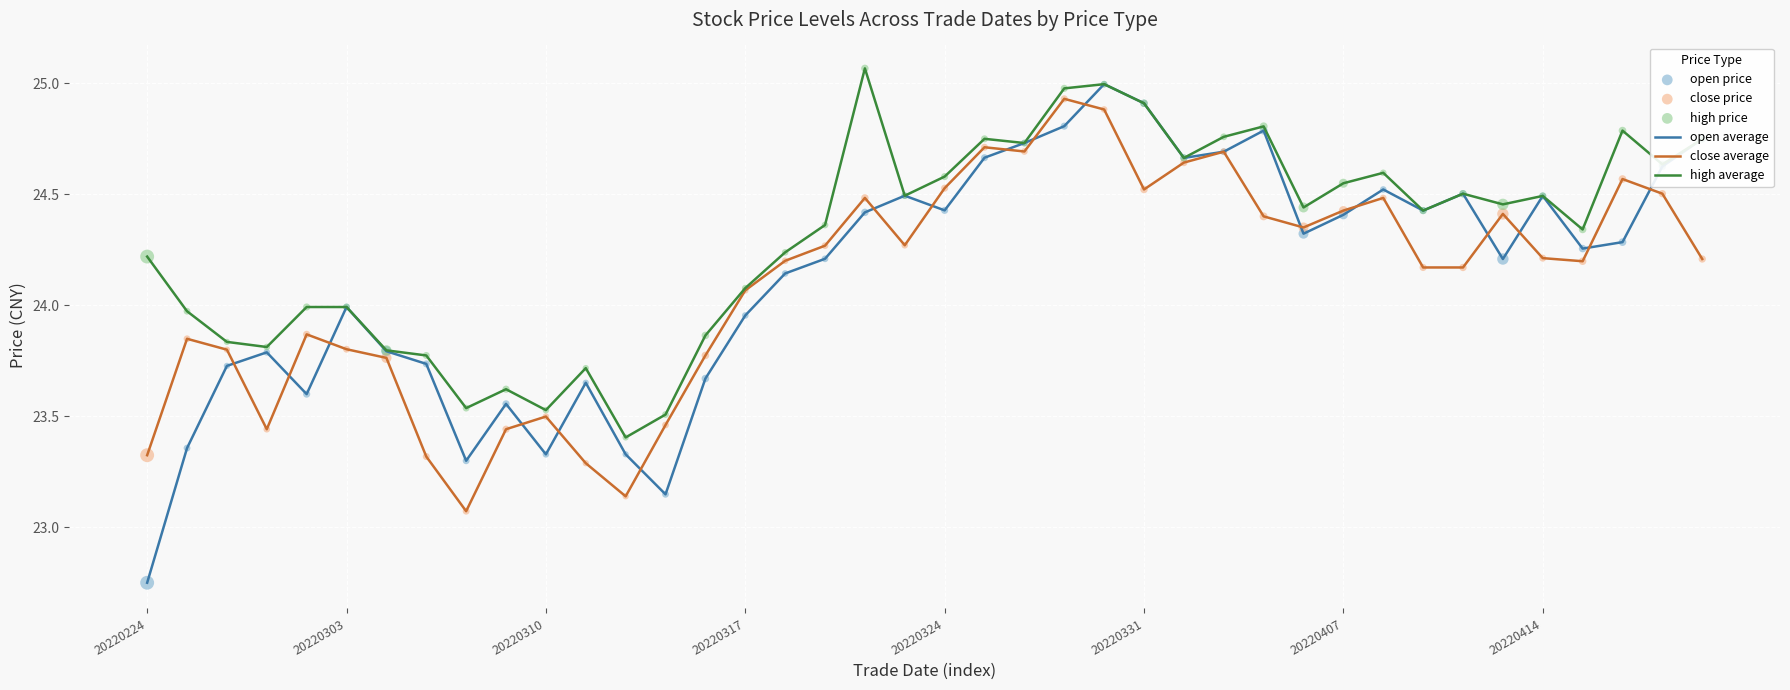

Which series has the largest range (max minus min)?

open average